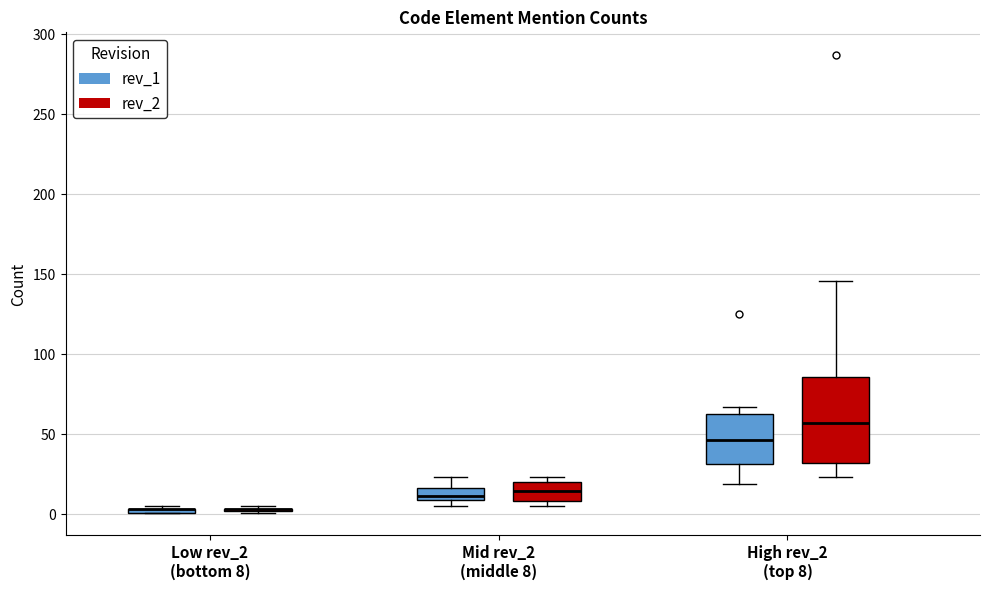

Comparing the boxes themselves (not the whiskers), which one is the tallest?

High rev_2 (top 8) (rev_2)